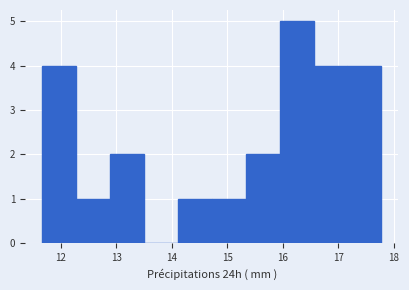

What is the height of the bar covering 14.1 to 14.7 on the x-axis? Neither the bar edges nor the heights are printed on the chart, so give them approximately, as read against the axes.

1